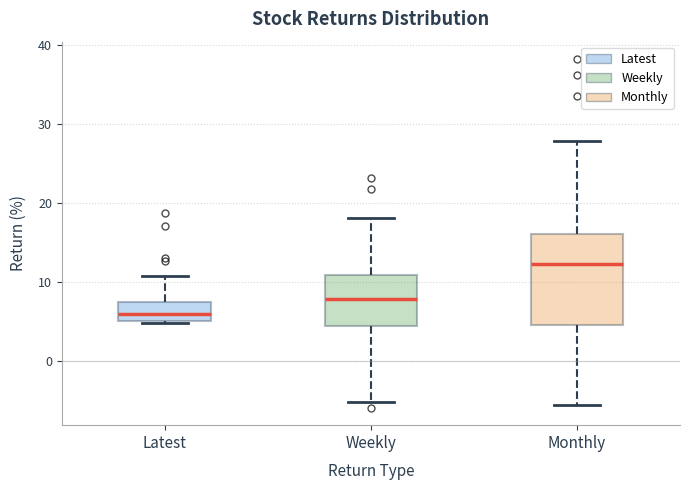

Which box's median line is the lowest?

Latest